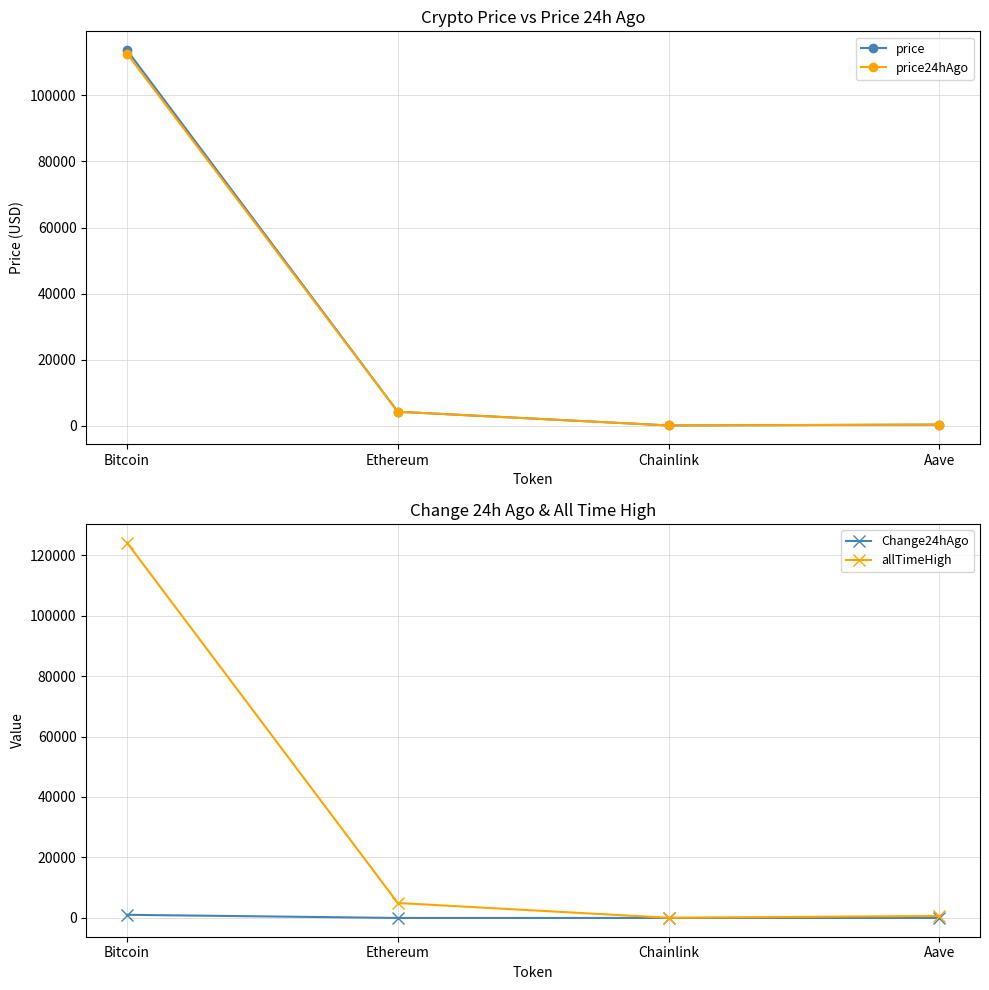

What is the minimum value for price?

21.9